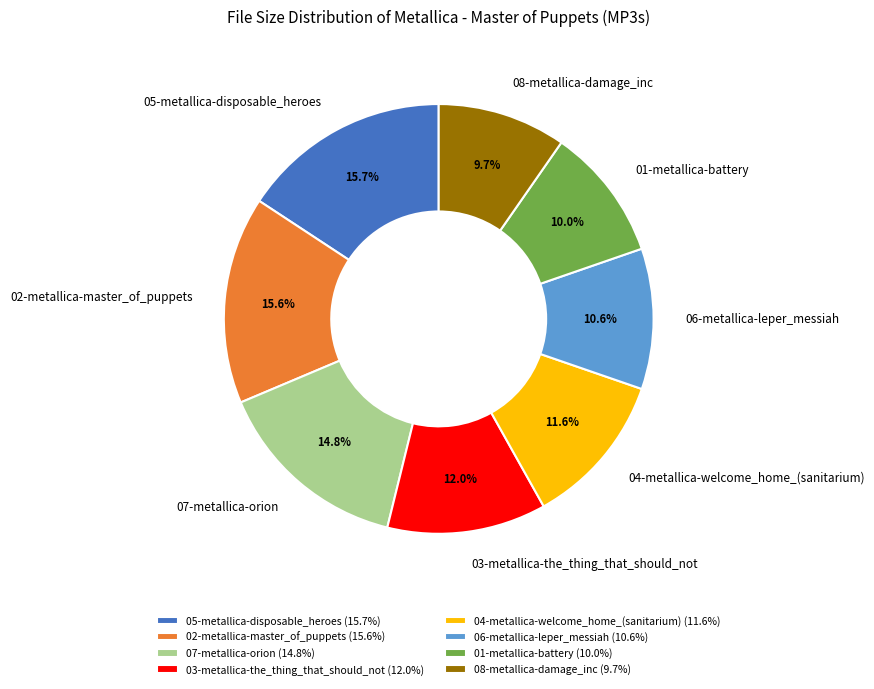

To the nearest percent, what is the combined percentage of 04-metallica-welcome_home_(sanitarium) and 07-metallica-orion?

26%